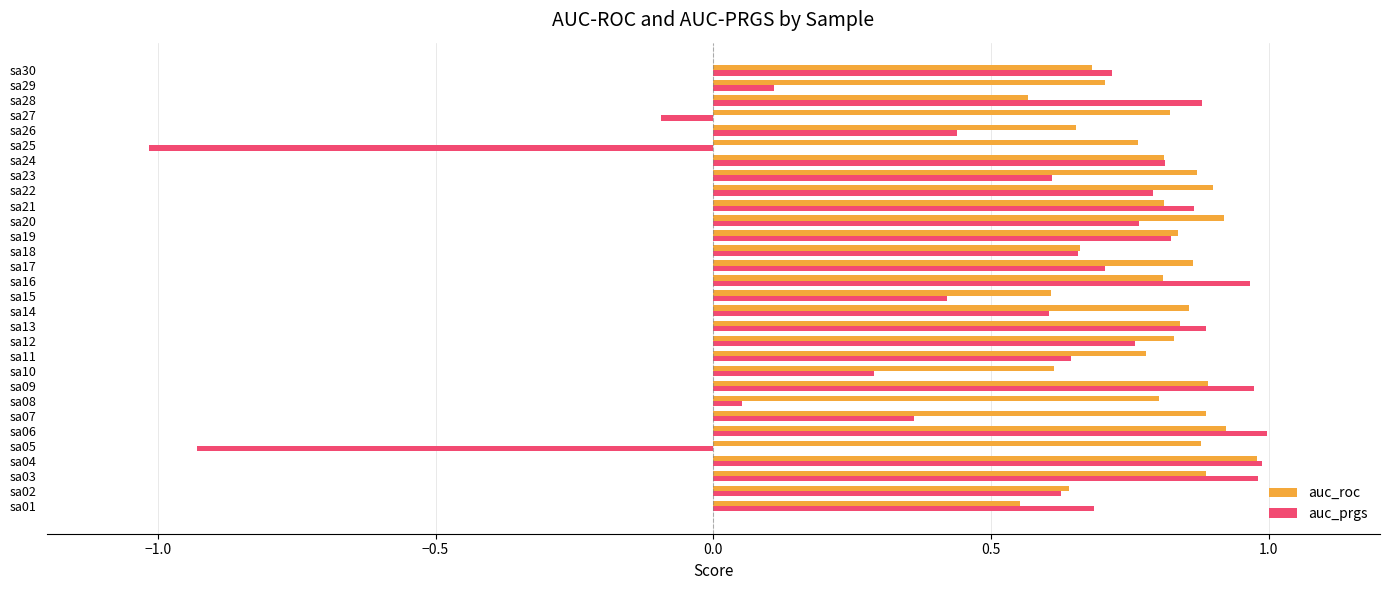

At which label does auc_prgs reach its minimum?

sa25